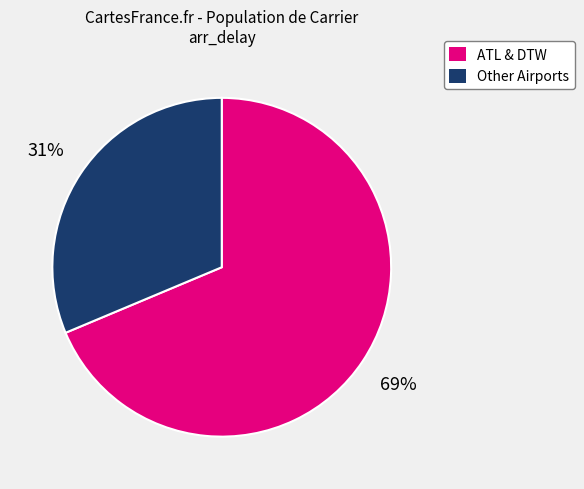

To the nearest percent, what is the average slice percentage?

50%